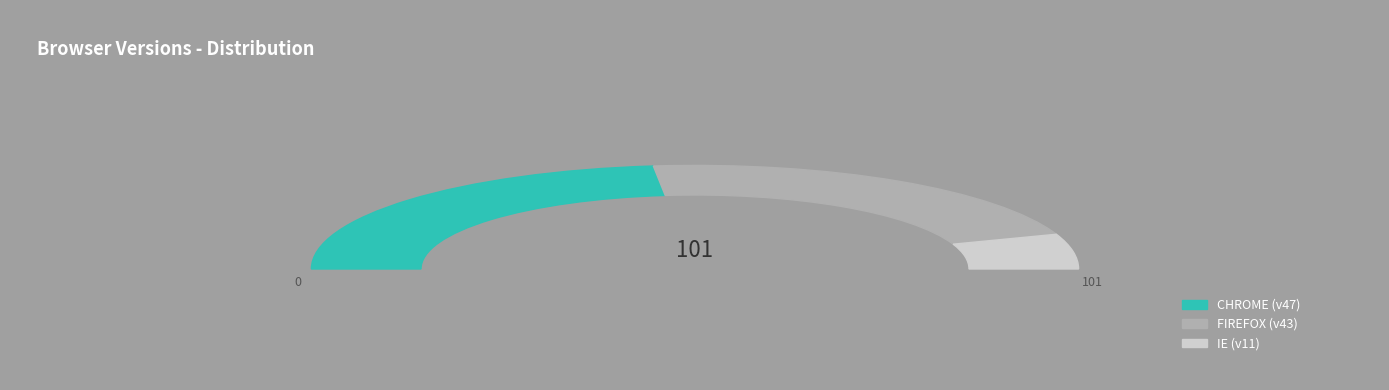

What is the change in value from CHROME to IE?

-36